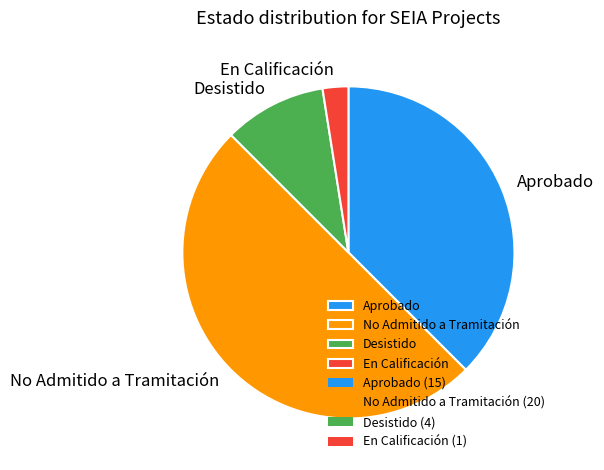

Do En Calificación and No Admitido a Tramitación together represent more than half of the pie?

Yes